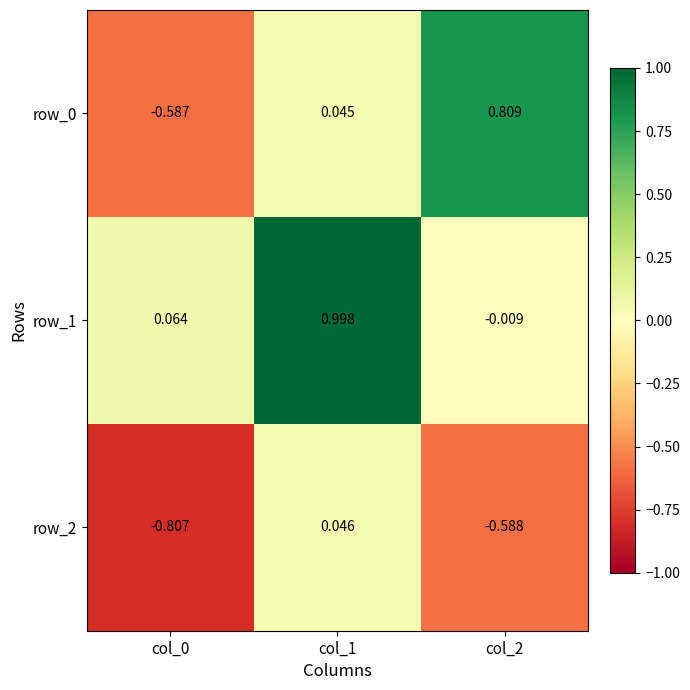

Is the value of row_1 at col_0 greater than the value of row_0 at col_2?

No